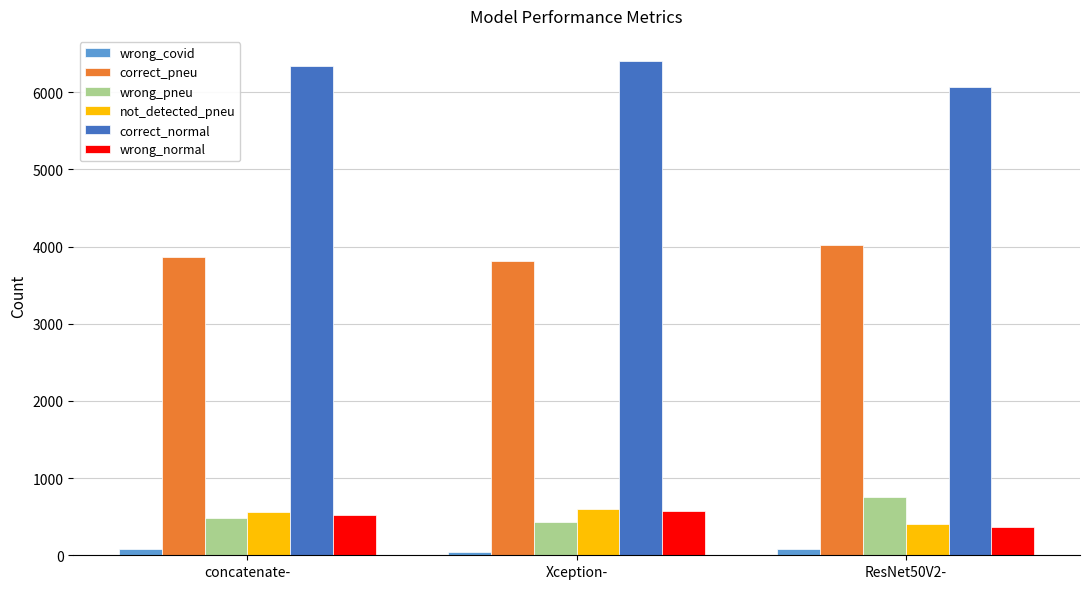

Which series has the largest total across all categories?

correct_normal